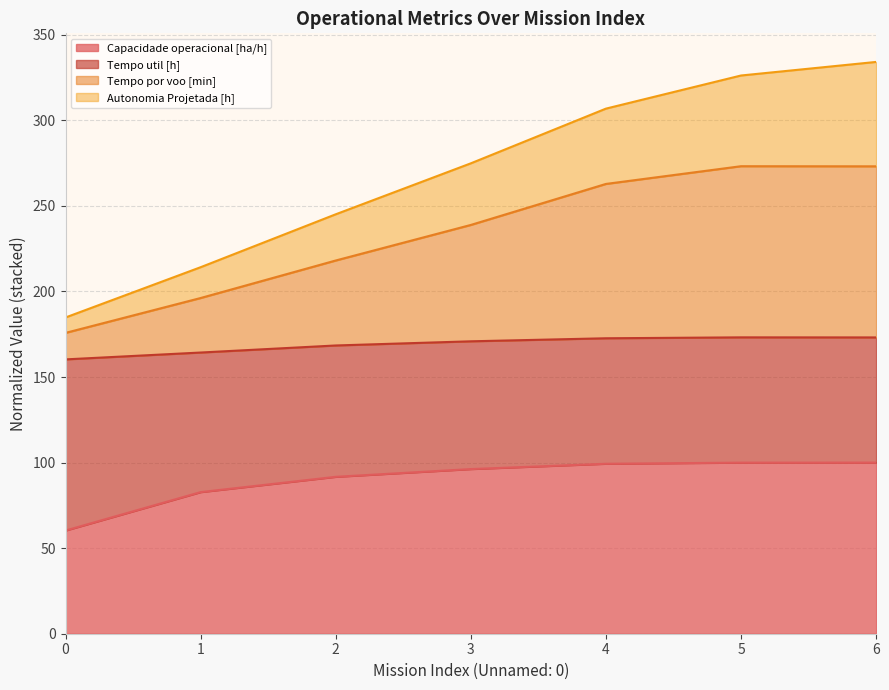

Is it true that Autonomia Projetada [h] equals 334.1 at 6?

True